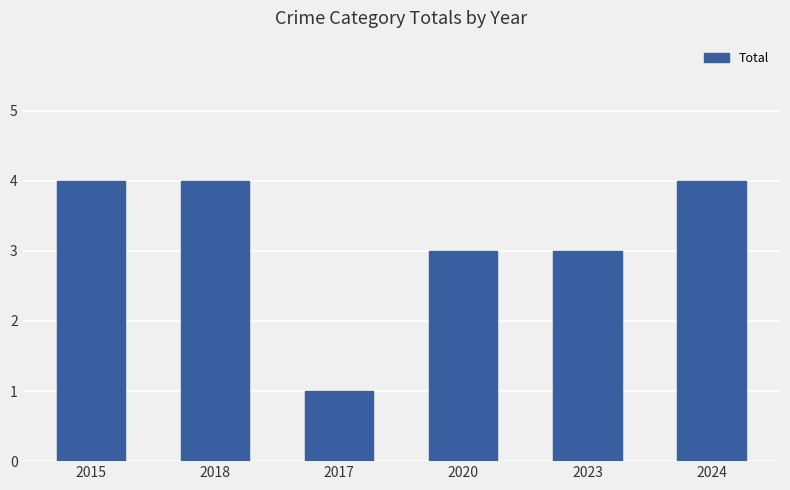

What is the value of the 6th bar from the left?

4